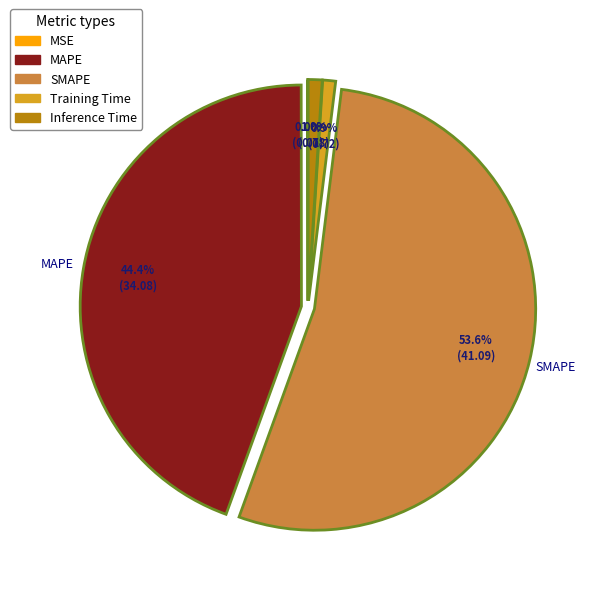

To the nearest percent, what is the difference between the largest and smallest slice percentages?

54%